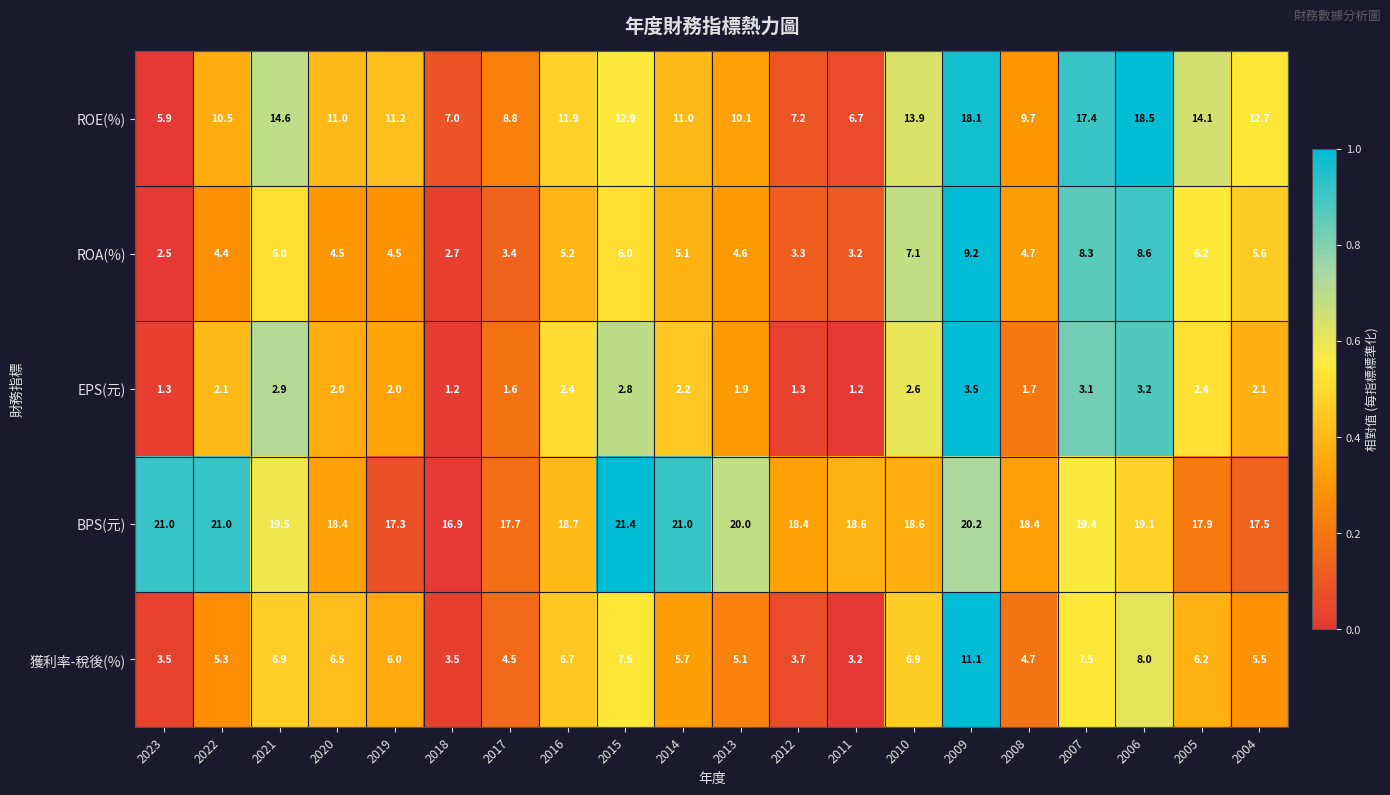

What is the difference between the highest and lowest values at 2019?

15.3